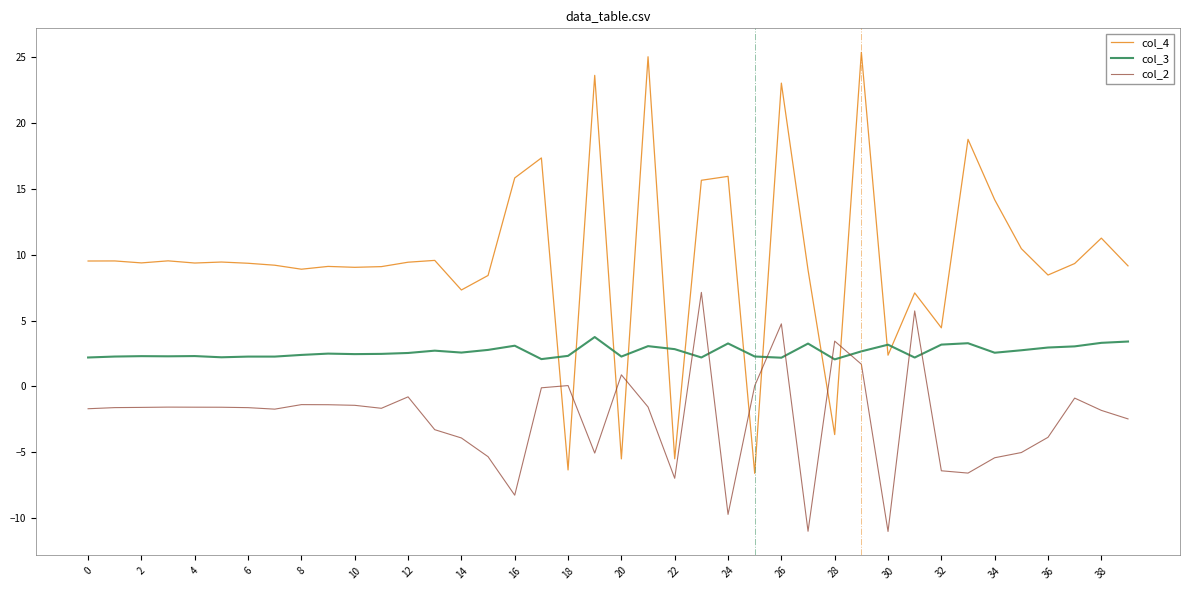

What is the highest value of the col_3 series?

3.8